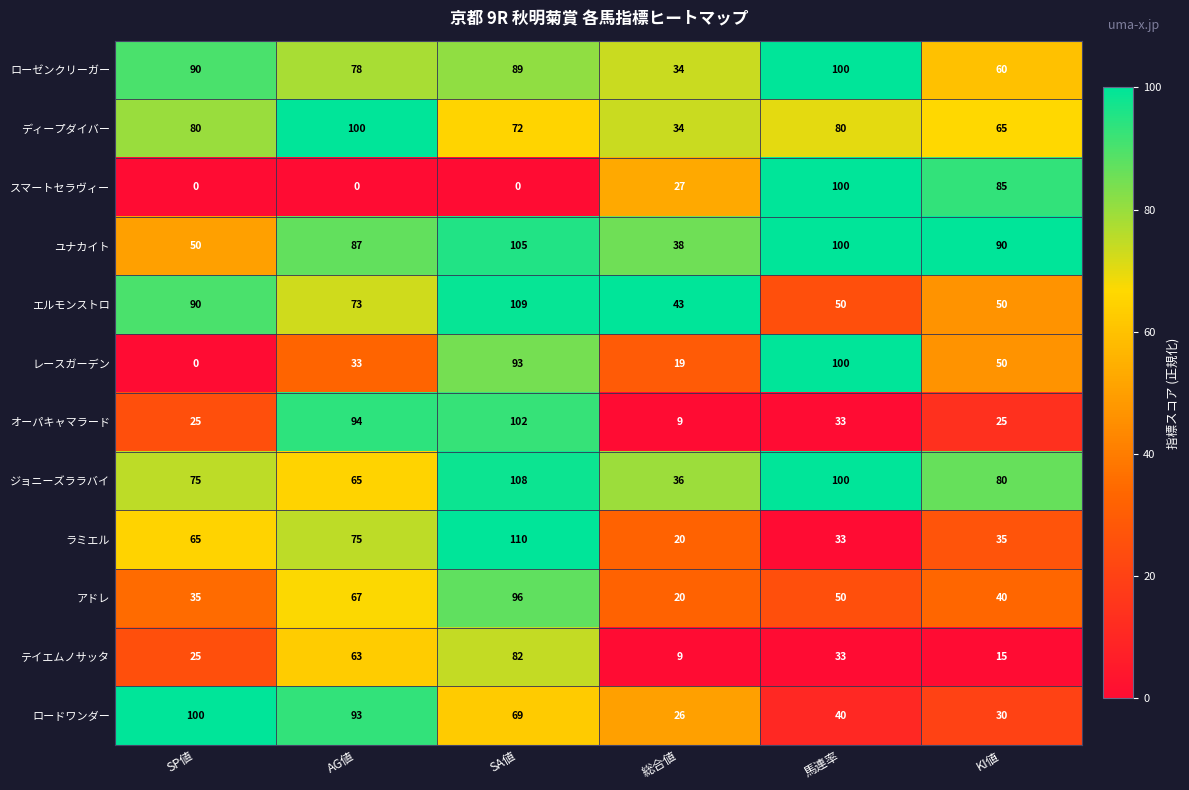

True or false: ローゼンクリーガー has a value of 89 at SA値.

True